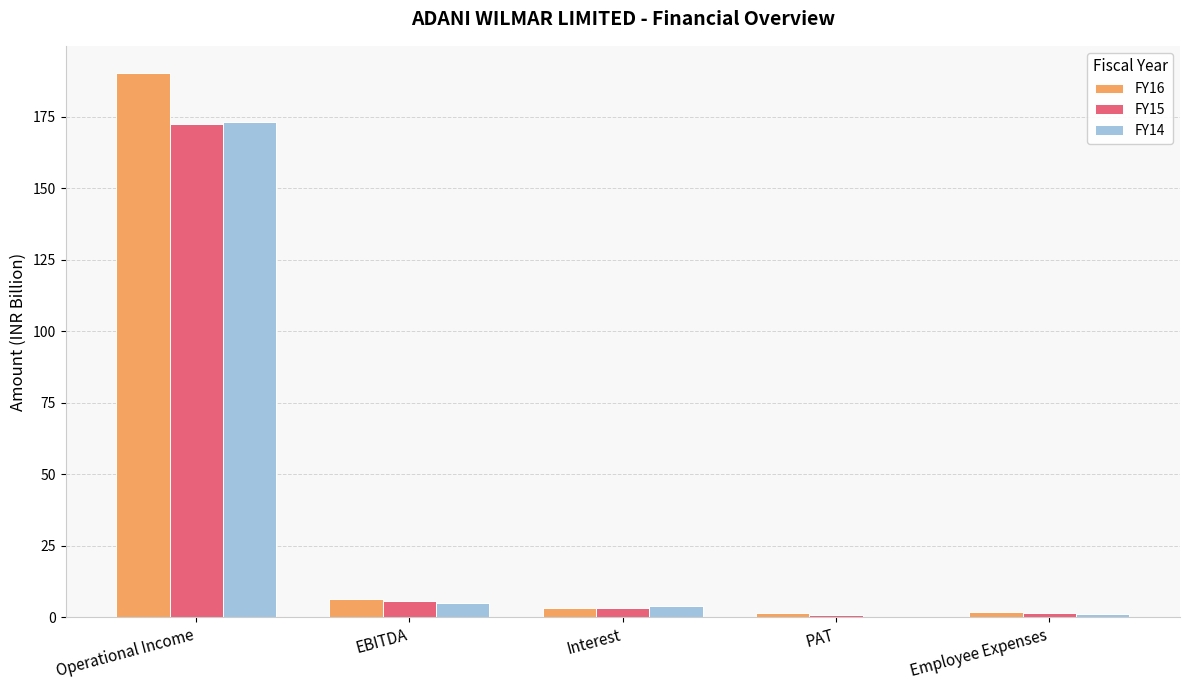

Which series has the widest spread of values?

FY16